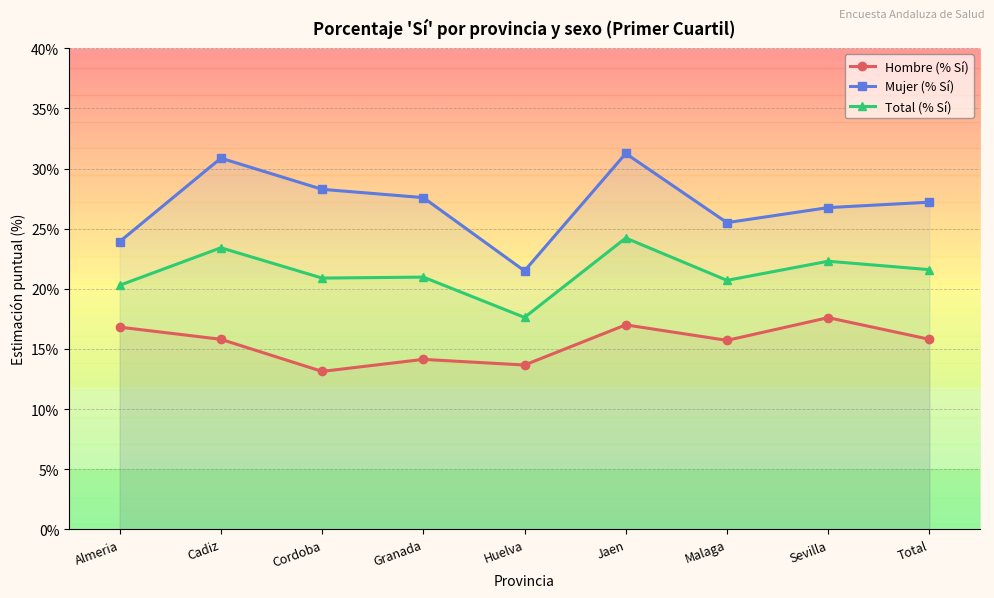

What is the highest value of the Total (% Sí) series?

24.2